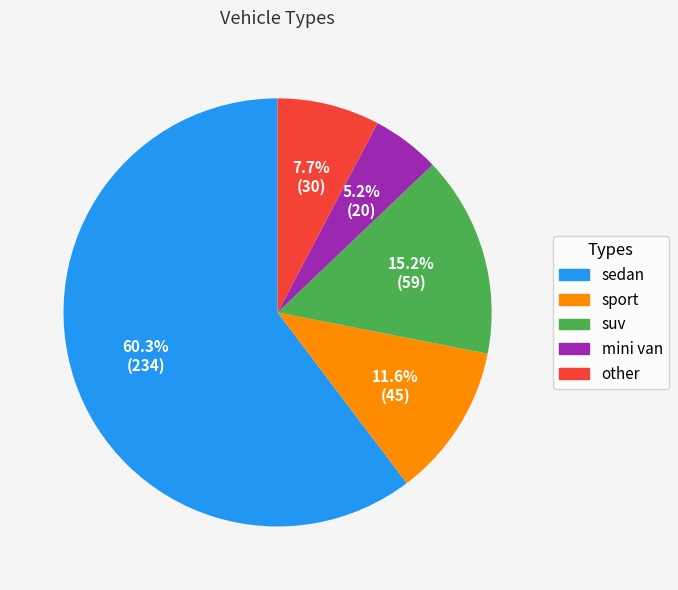

To the nearest percent, what portion does suv represent?

15%